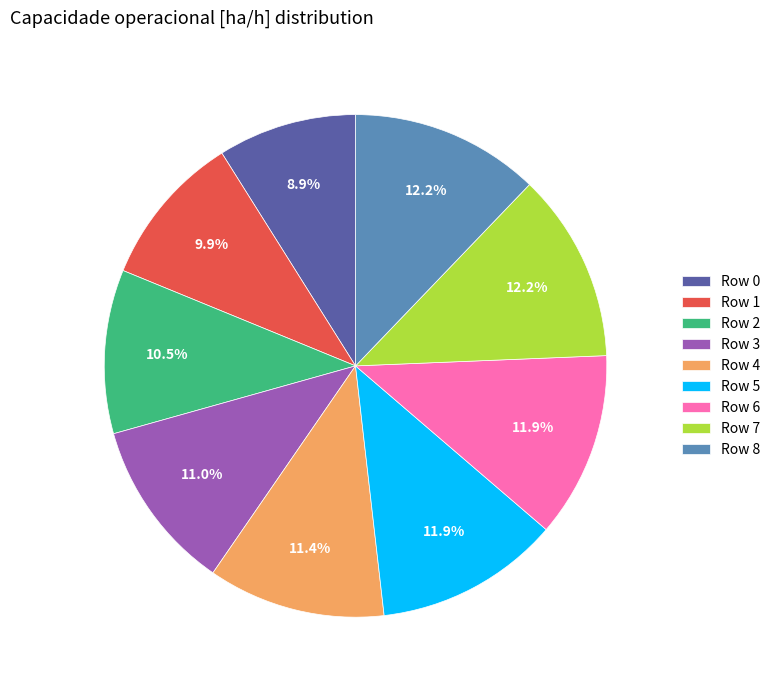

To the nearest percent, what portion does Row 5 represent?

12%